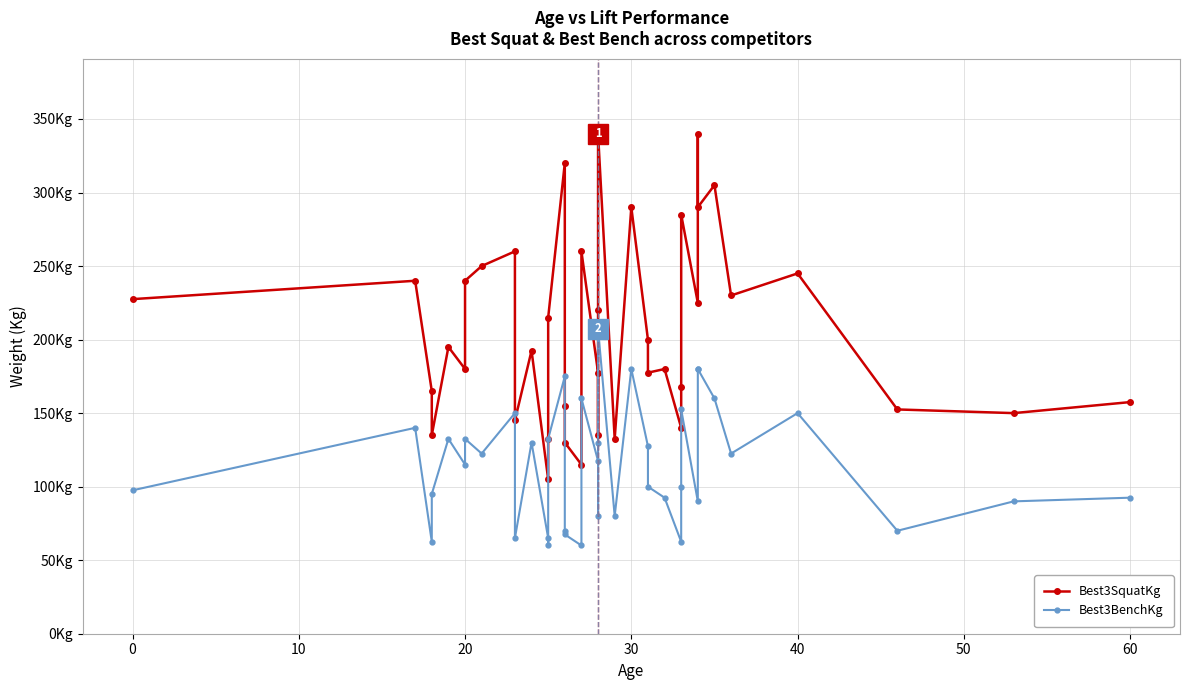

What is the difference between the maximum and minimum values in the Best3SquatKg series?

235.0